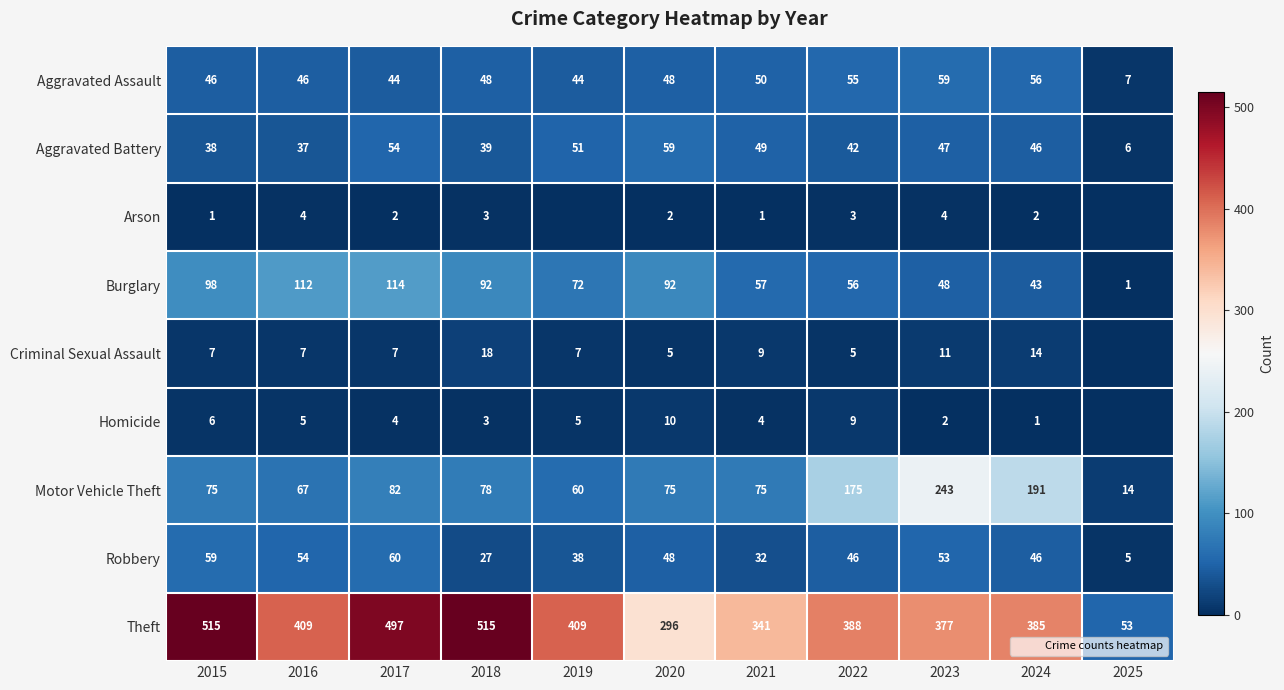

At which category does the chart reach its peak across all series?

2015